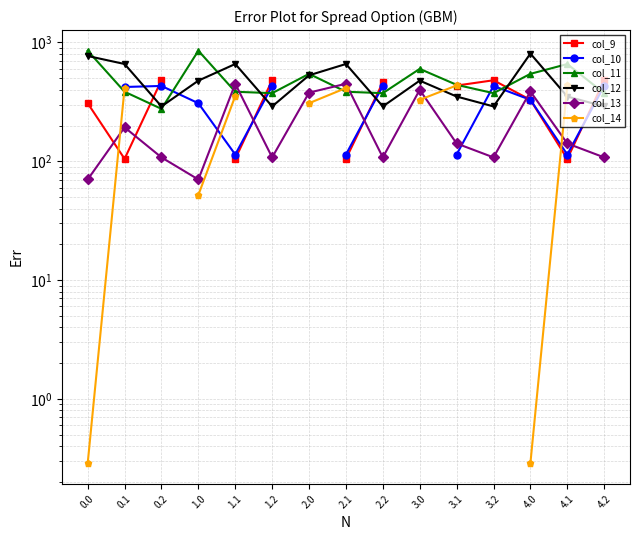

What is the difference between the second highest and minimum values in the col_11 series?

576.1